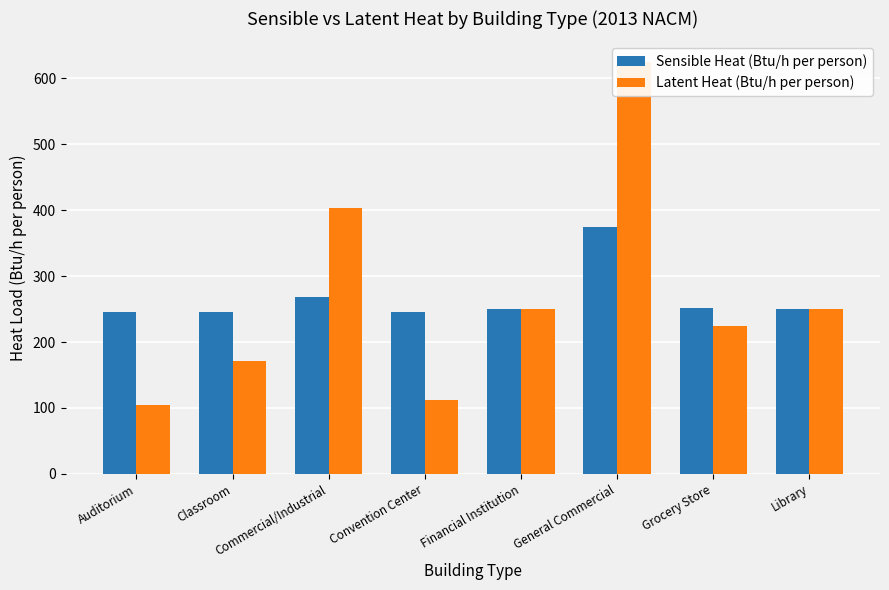

Reading right to left, transcribe all the data shown in this chart.

Sensible Heat (Btu/h per person): Library=250	Grocery Store=252	General Commercial=375	Financial Institution=250	Convention Center=245	Commercial/Industrial=268	Classroom=246	Auditorium=245
Latent Heat (Btu/h per person): Library=250	Grocery Store=225	General Commercial=625	Financial Institution=250	Convention Center=112	Commercial/Industrial=403	Classroom=171	Auditorium=105